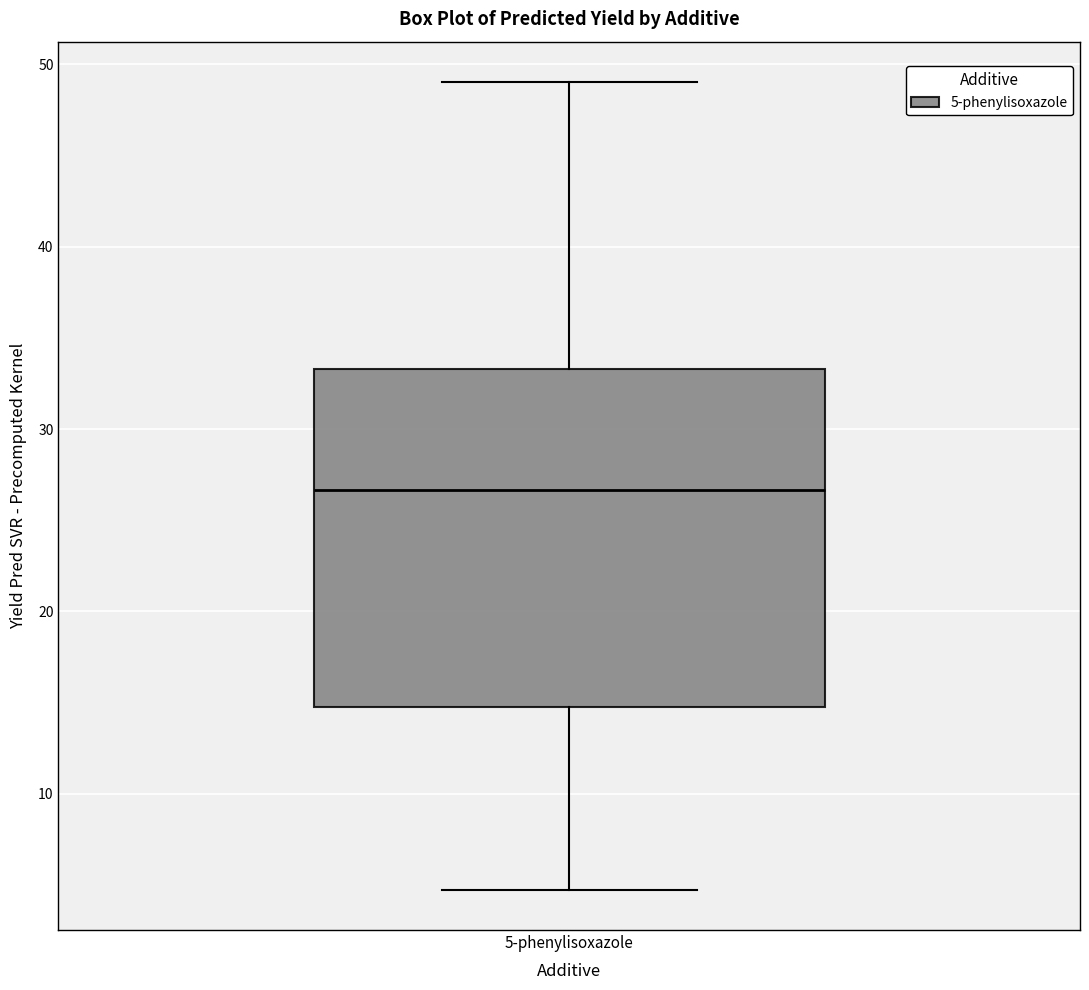

Read this box plot against the y-axis: the position of the median line, the range covered by the box, and the ends of both whiskers. The values are not printed on the chart, so give them approximately, as read against the axis.

median 27, box 15 to 33, whiskers 5 to 49